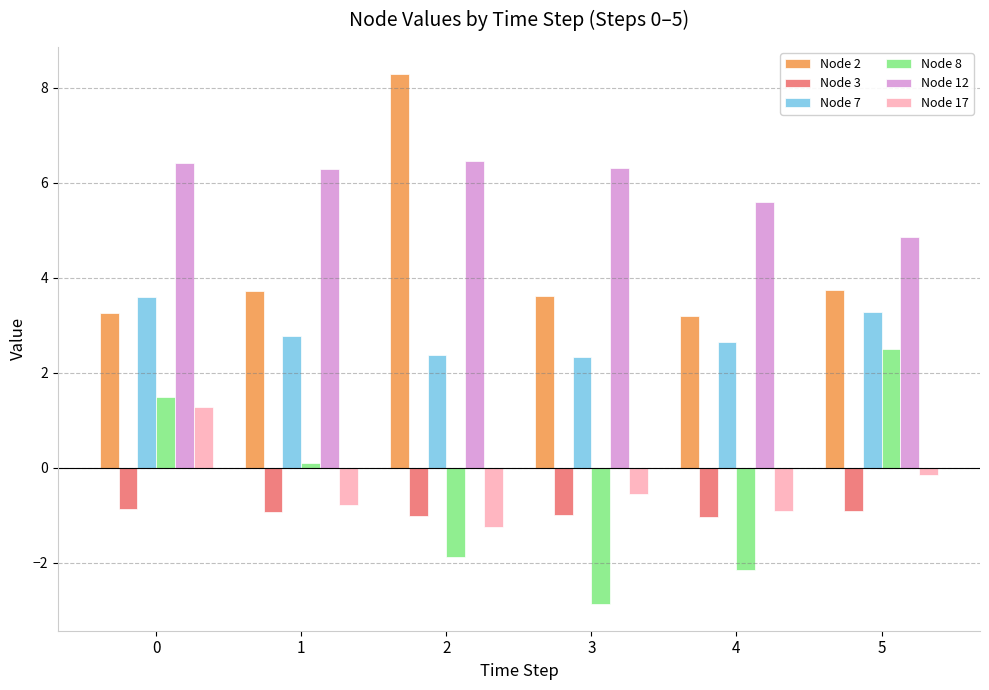

Rank the series at 1 from lowest to highest value.

Node 3, Node 17, Node 8, Node 7, Node 2, Node 12